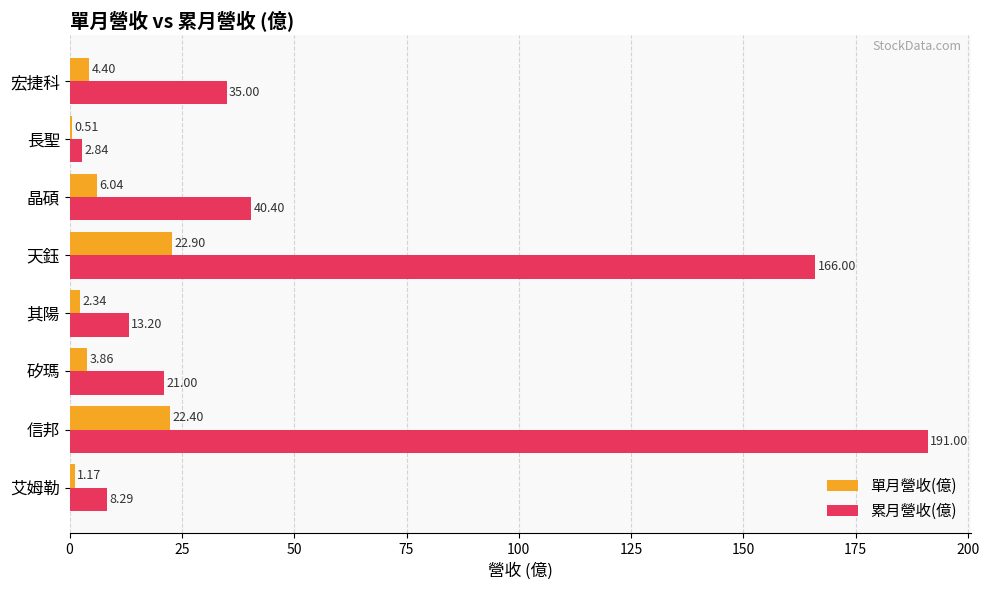

At which category does the chart reach its peak across all series?

信邦